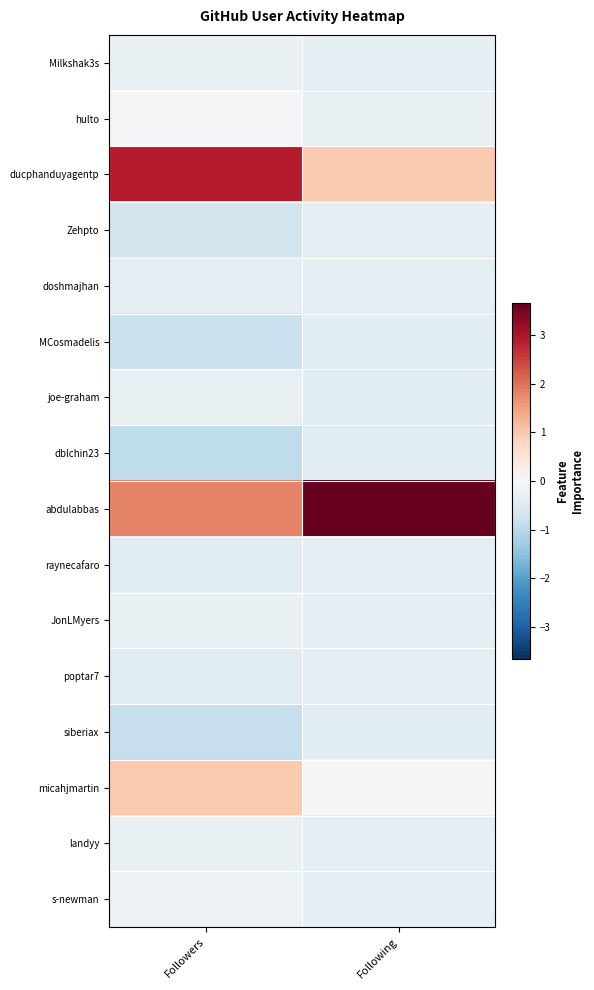

At which category does the chart reach its peak across all series?

Following